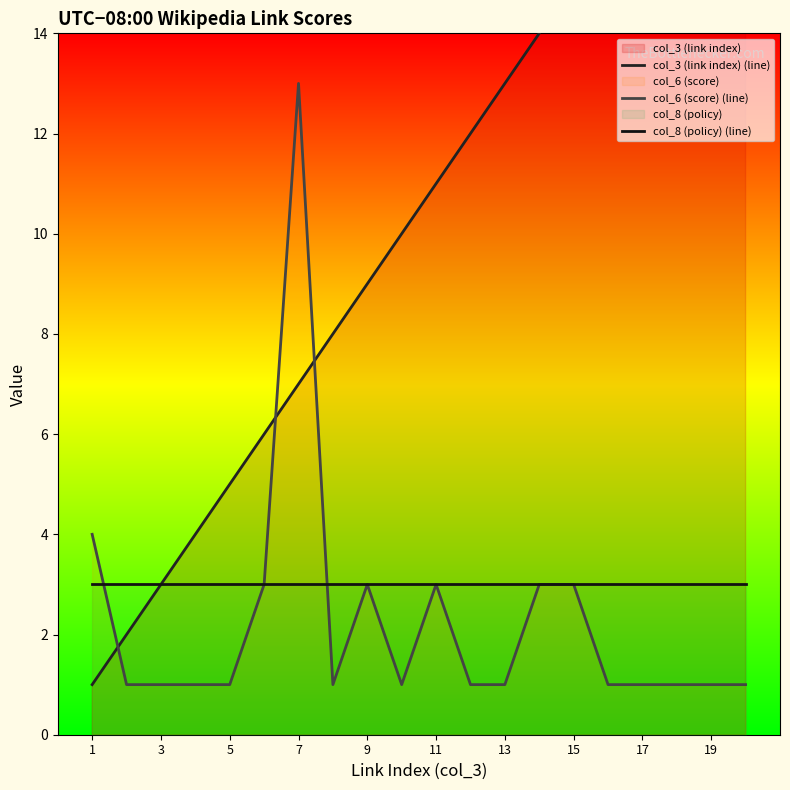

What is the lowest value of the col_8 (policy) (line) series?

3